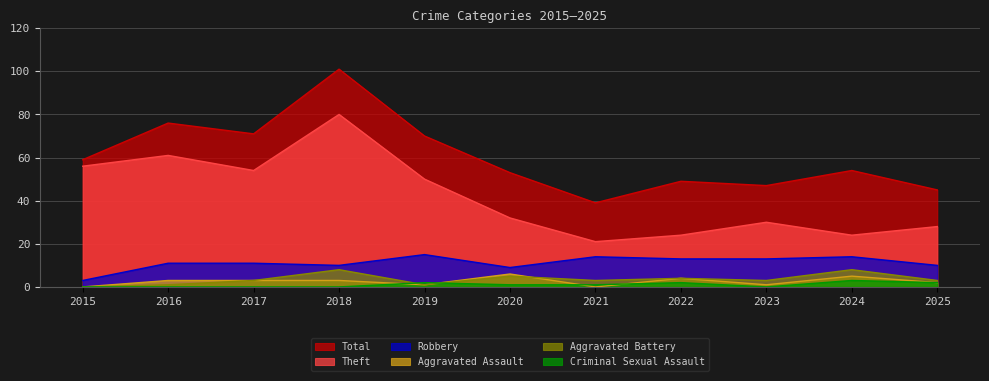

At 2025, list the series in order from smallest to largest.

Aggravated Assault, Criminal Sexual Assault, Aggravated Battery, Robbery, Theft, Total